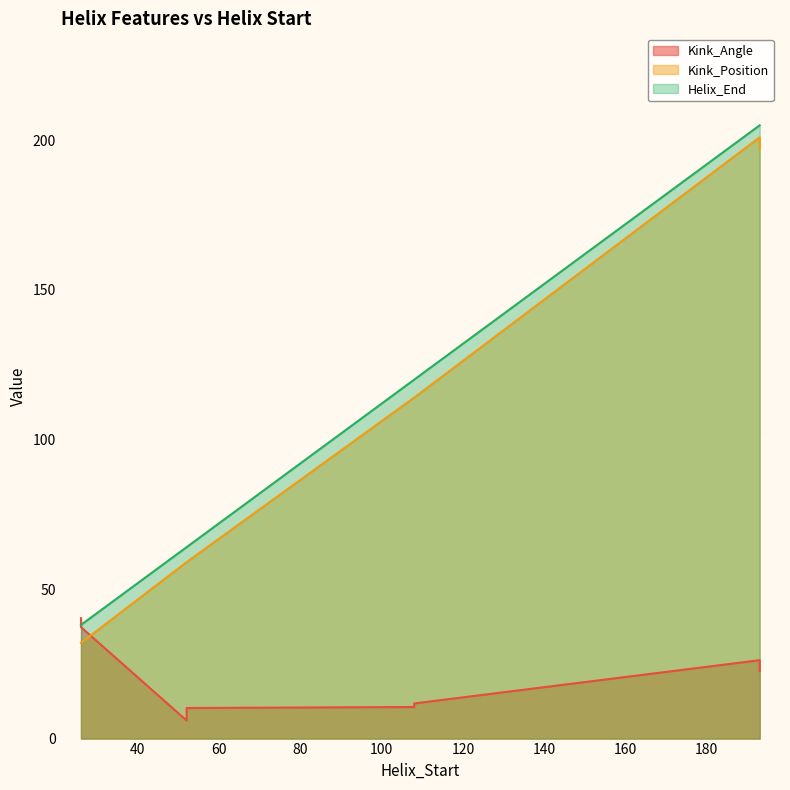

What is the value of the Kink_Angle point at the 5th from the left?

40.2